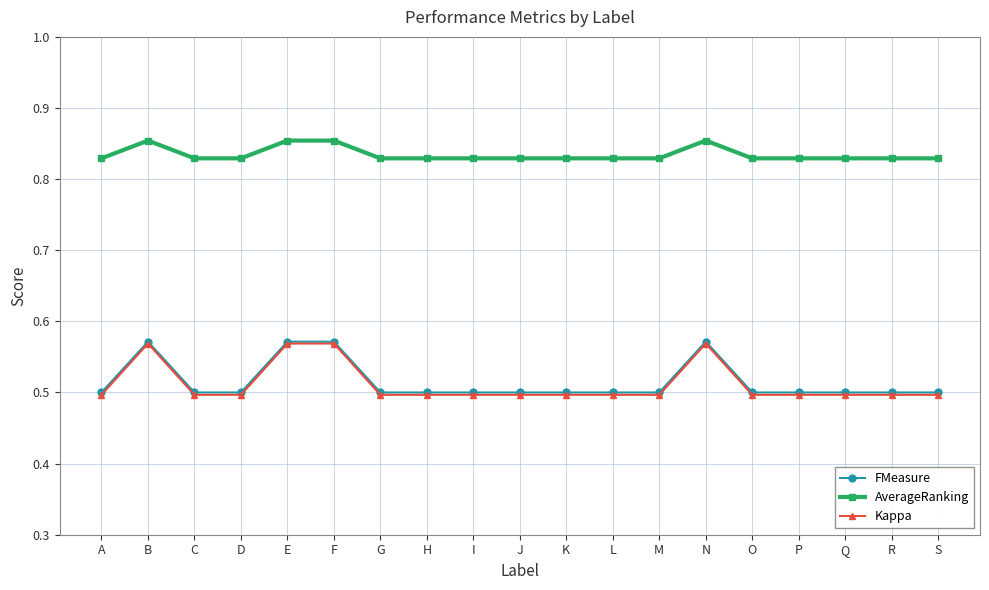

Is it true that AverageRanking equals 0.3 at H?

False